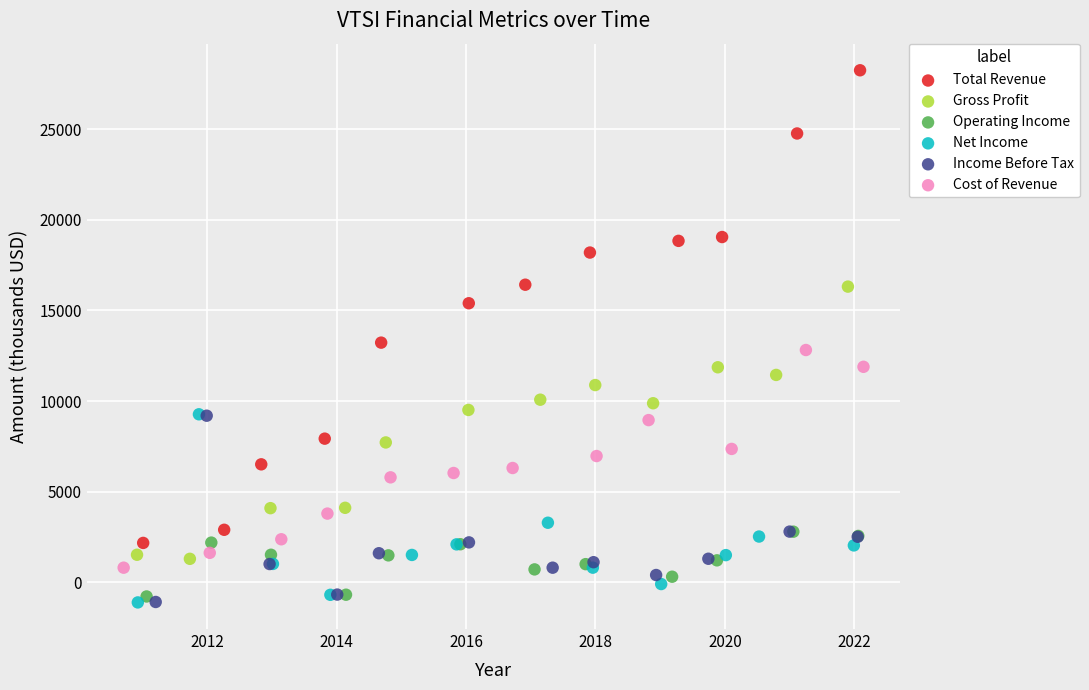

Which series reaches the maximum Y coordinate?

Total Revenue